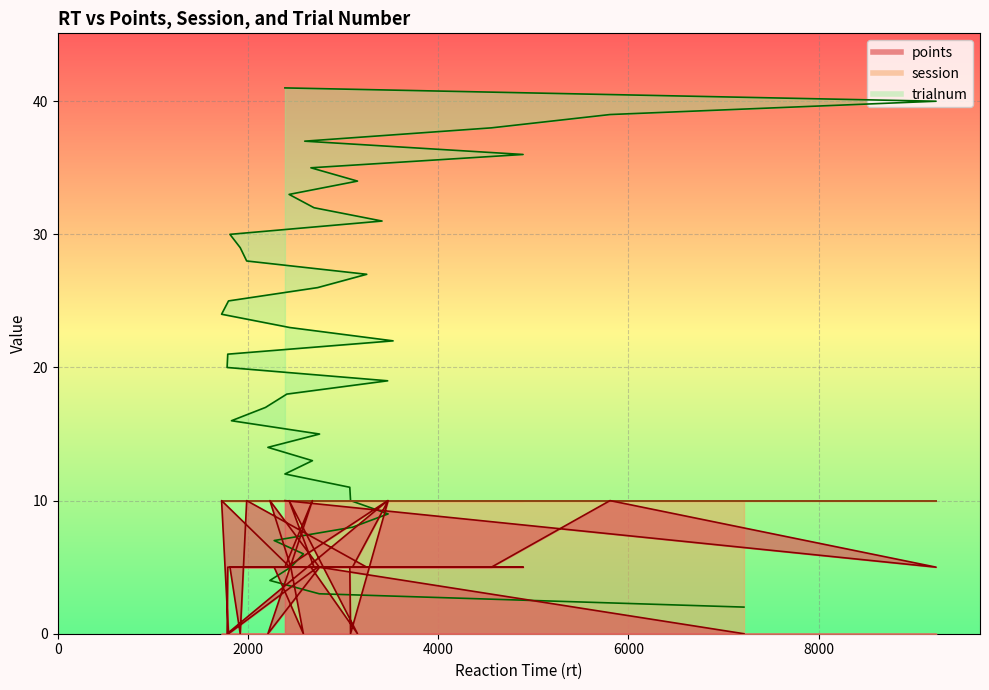

At which label is trialnum closest to 21?

1787